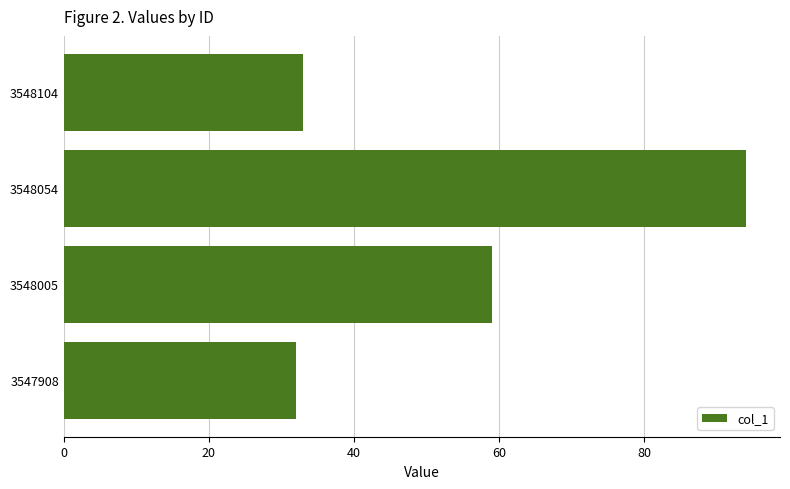

What is the difference between the values at 3548104 and 3548005?

26